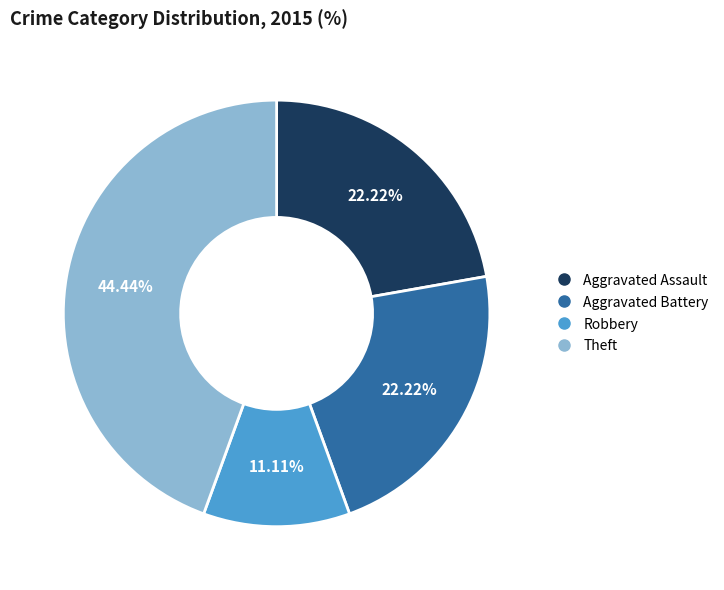

Is there a majority slice in this chart?

No